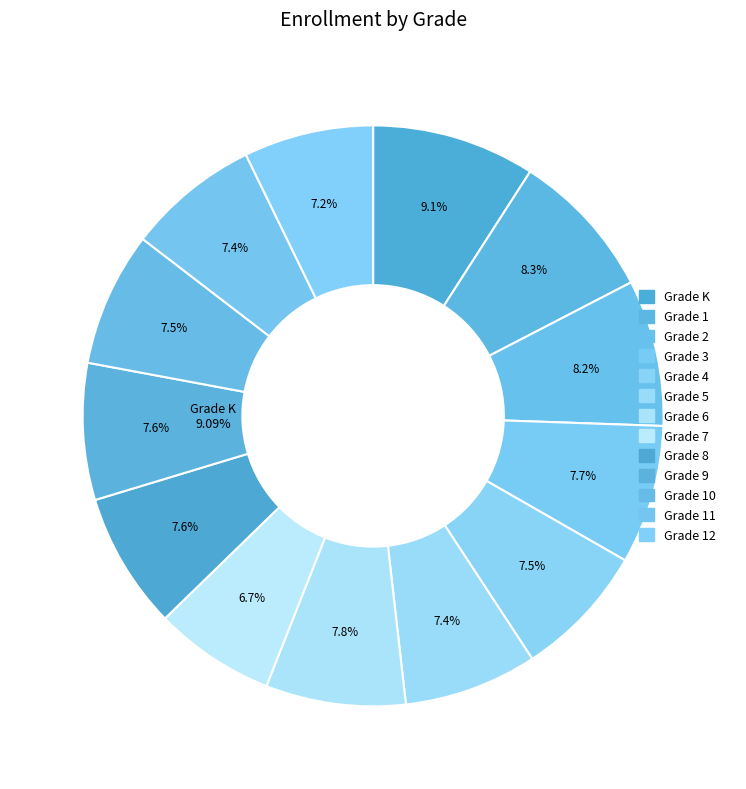

Does any single category account for the majority?

No